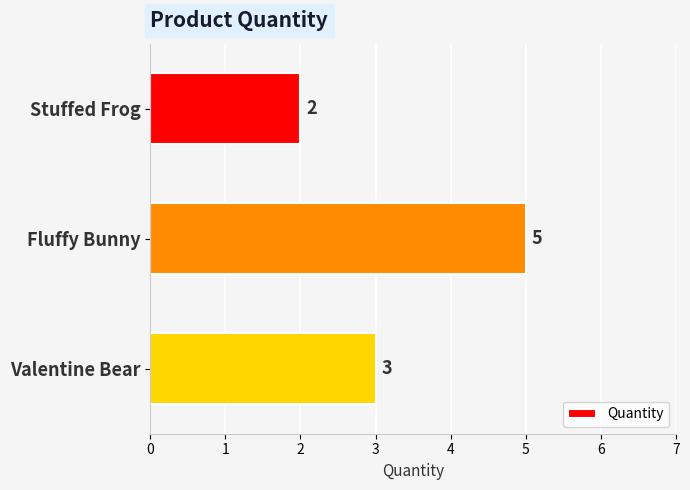

What is the sum of all values?

10